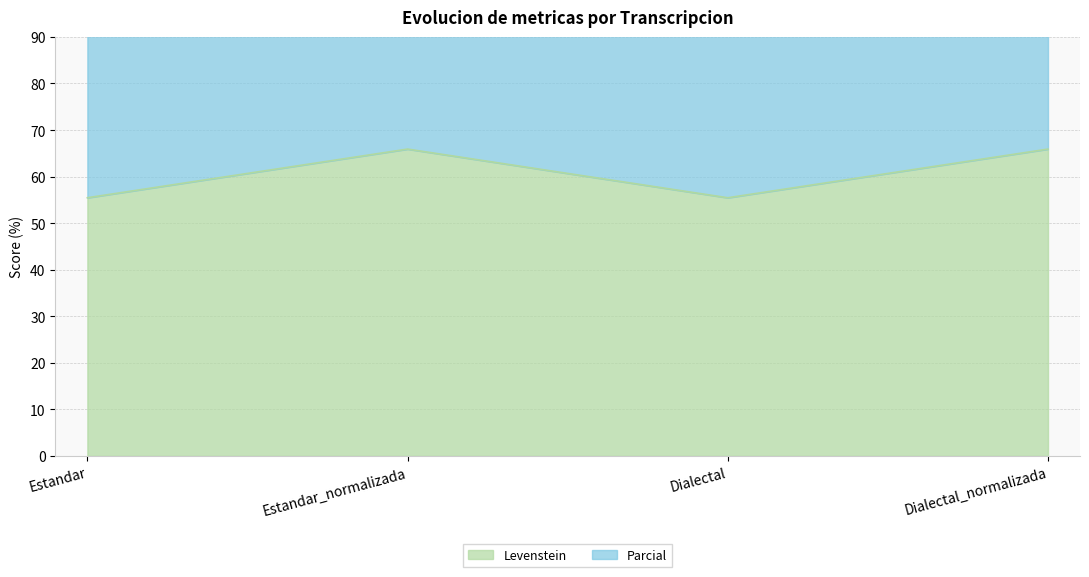

The value of Parcial at Dialectal is 116.8. True or false?

True